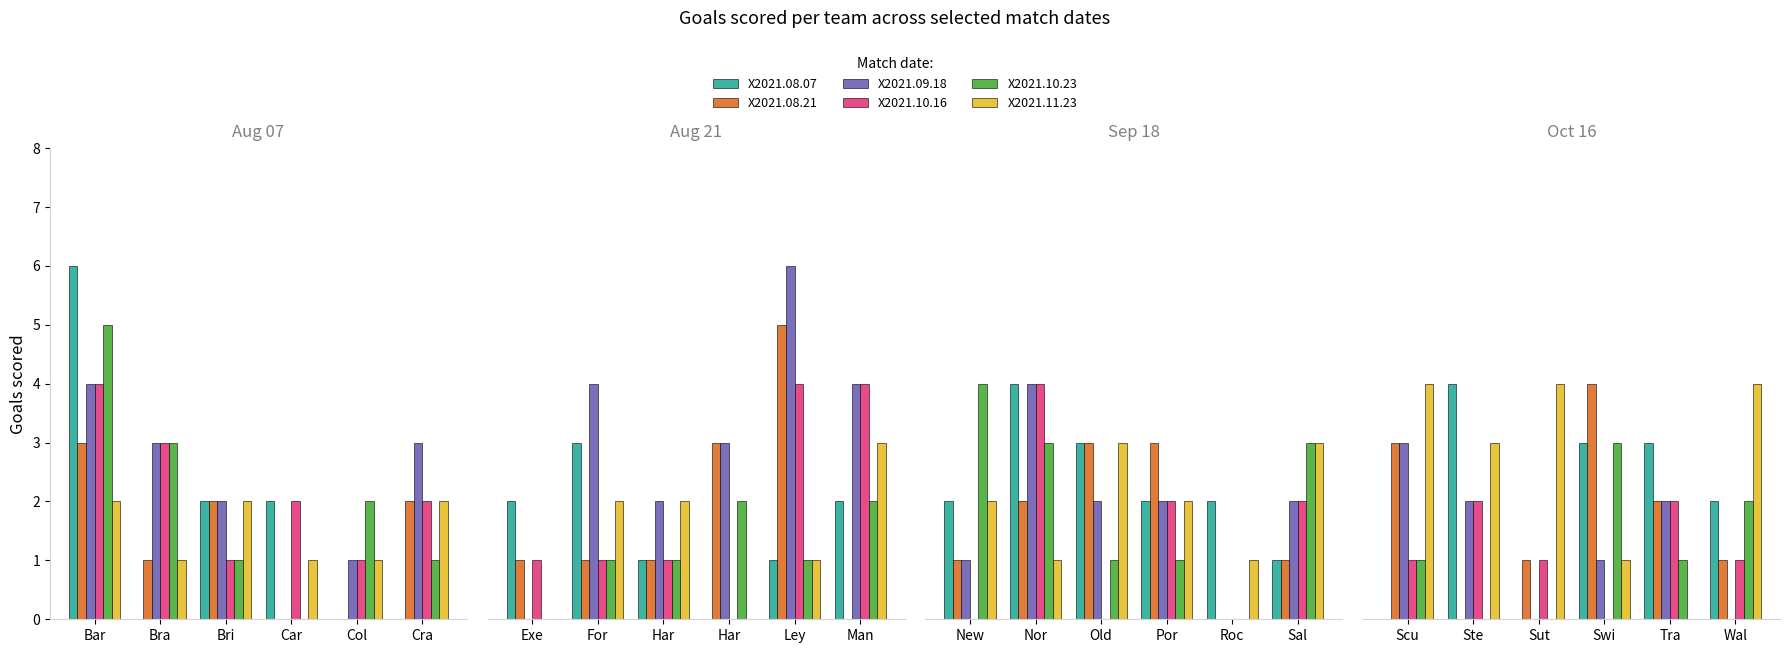

What is the label of the 6th bar from the left?

Wal